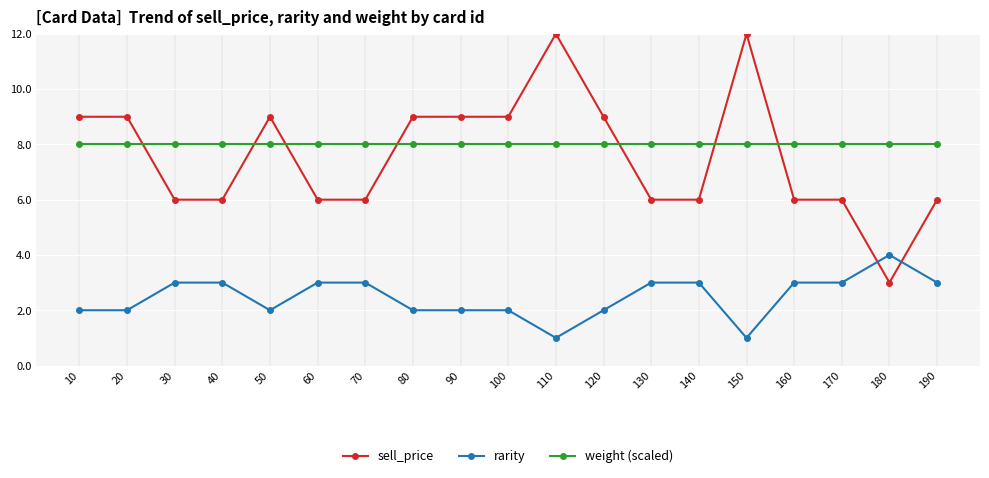

Between which two adjacent categories do weight (scaled) and sell_price first intersect?

20 and 30